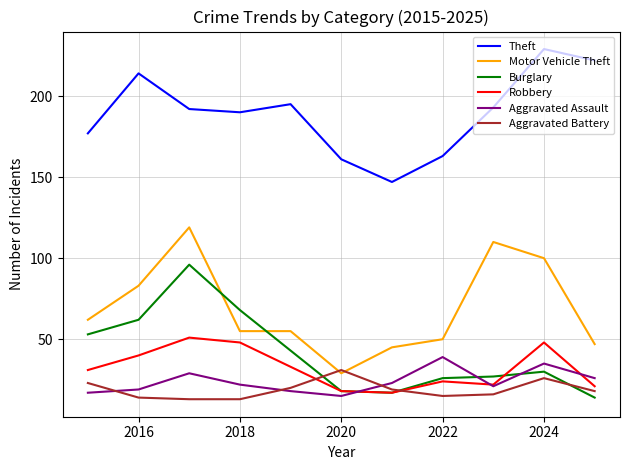

Which series has the largest total across all categories?

Theft